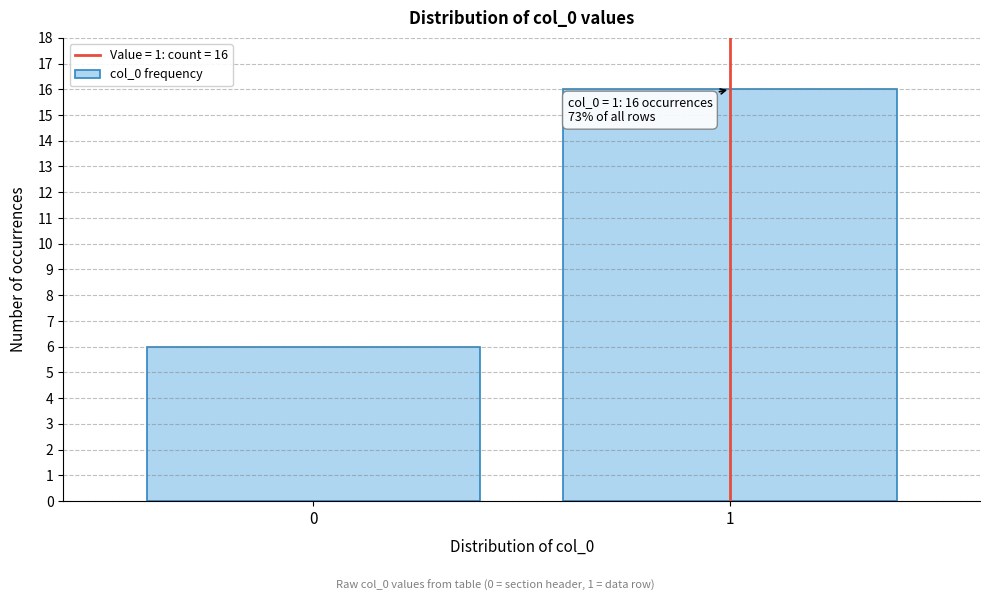

Reading right to left, extract all data points from this chart.

16	6